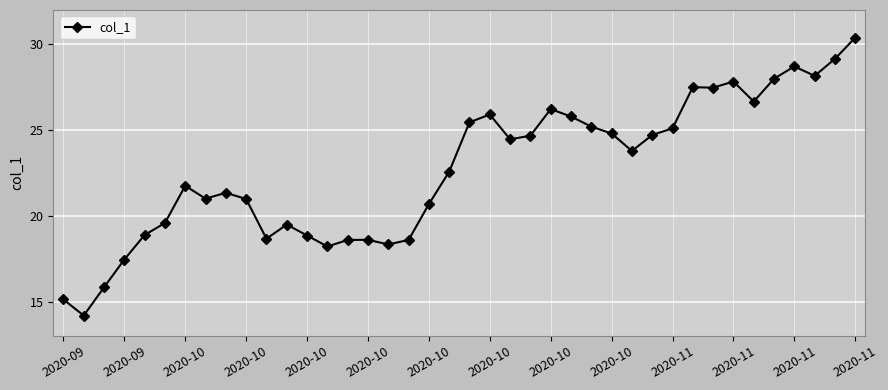

What is the smallest value displayed?

14.2